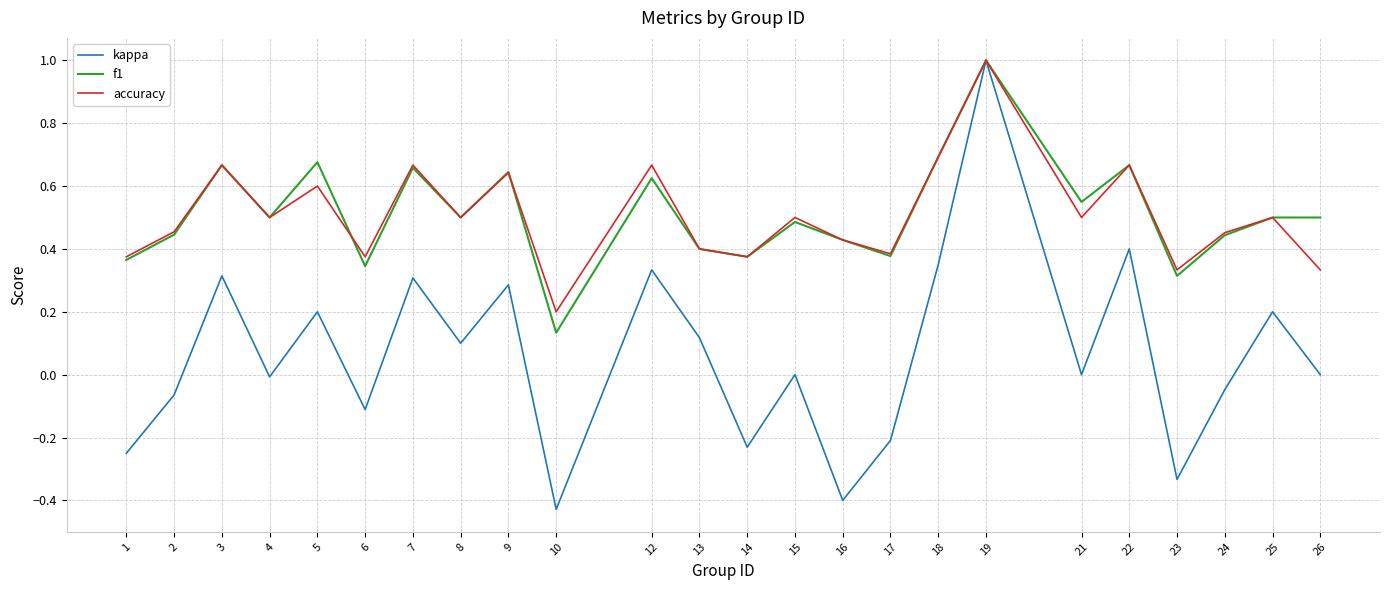

At 26, list the series in order from largest to smallest.

f1, accuracy, kappa